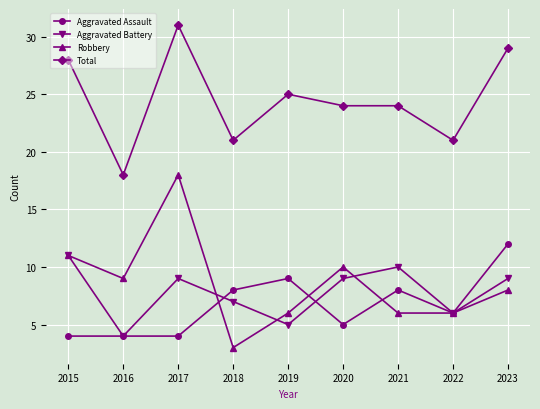

Reading right to left, transcribe all the data shown in this chart.

Aggravated Assault: 2023=12	2022=6	2021=8	2020=5	2019=9	2018=8	2017=4	2016=4	2015=4
Aggravated Battery: 2023=9	2022=6	2021=10	2020=9	2019=5	2018=7	2017=9	2016=4	2015=11
Robbery: 2023=8	2022=6	2021=6	2020=10	2019=6	2018=3	2017=18	2016=9	2015=11
Total: 2023=29	2022=21	2021=24	2020=24	2019=25	2018=21	2017=31	2016=18	2015=28